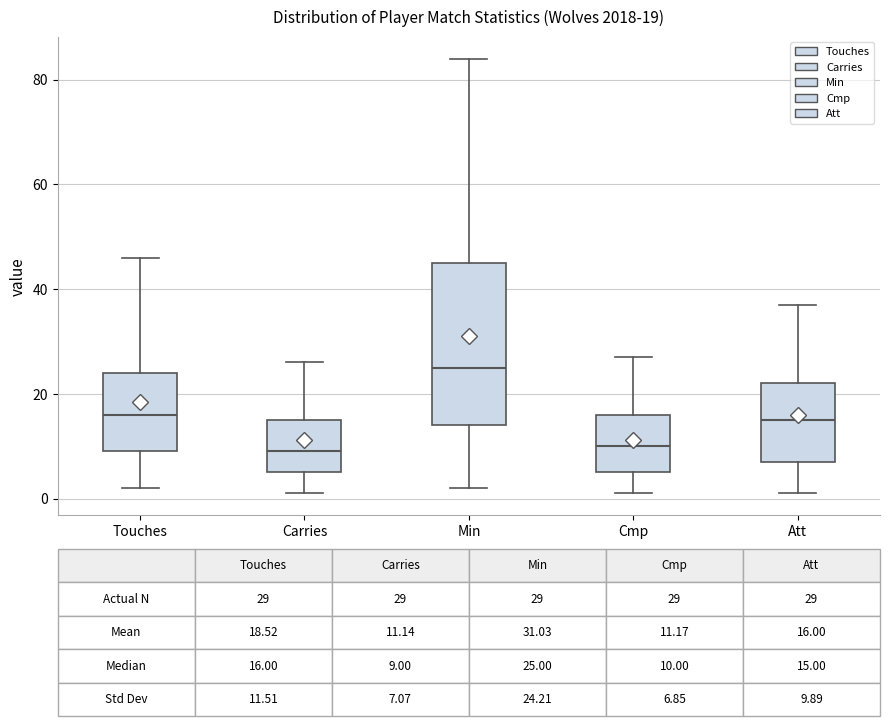

Which box is the tallest, from its lower edge to its upper edge?

Min